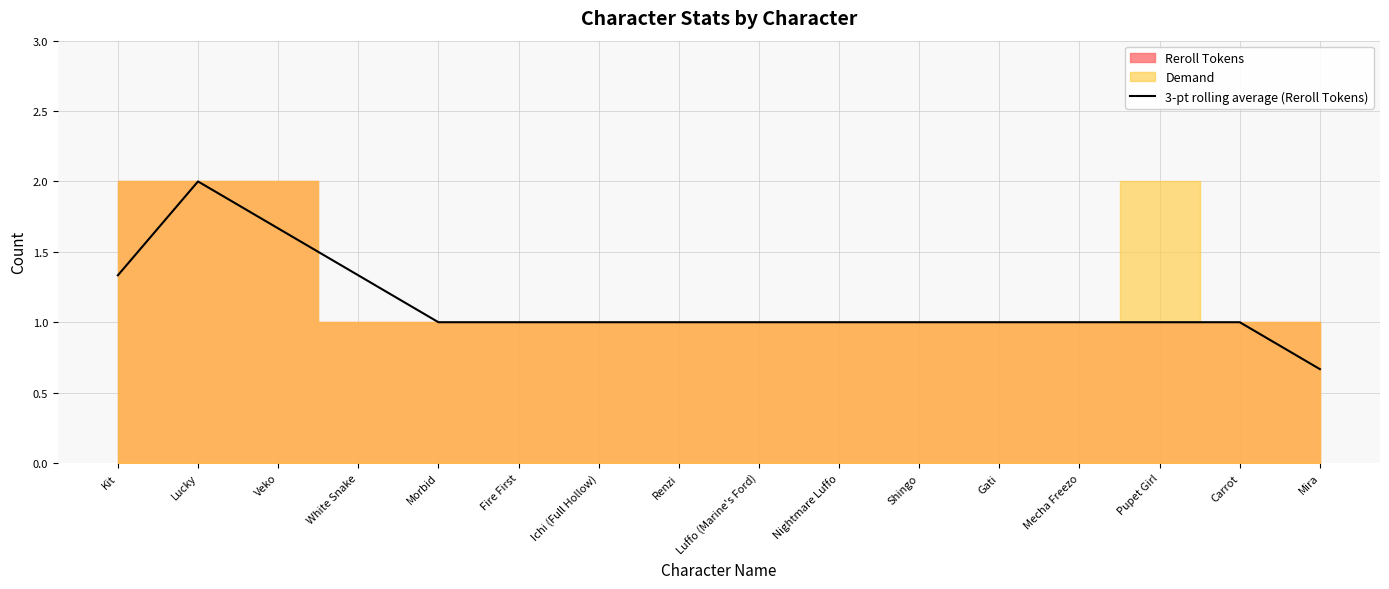

Between Renzi and White Snake, which is larger?

White Snake